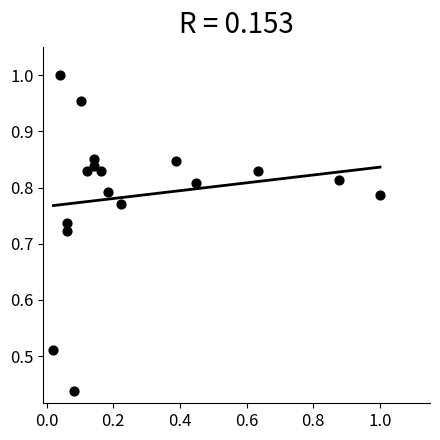

What is the range of Y values (max minus min)?

0.6